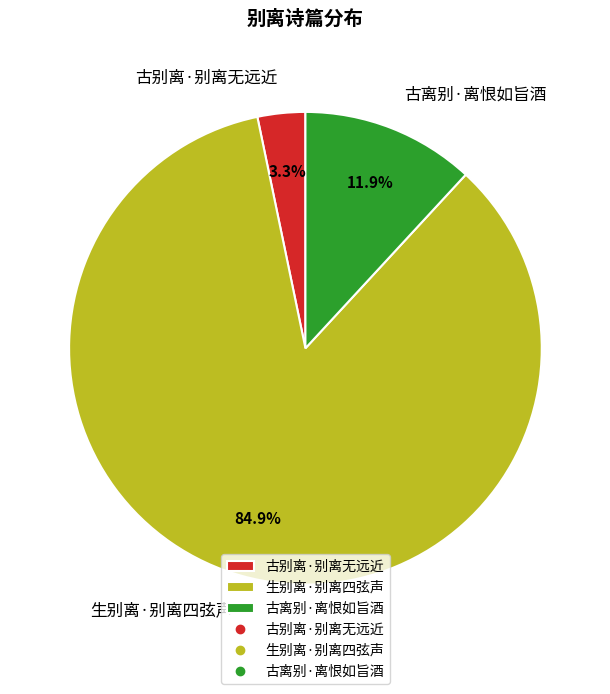

To the nearest percent, what is the average slice percentage?

33%